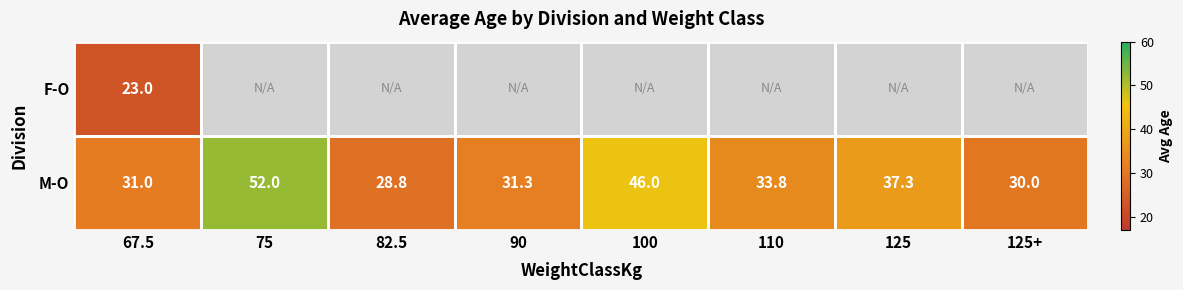

Where is M-O nearest to the value 40?

125